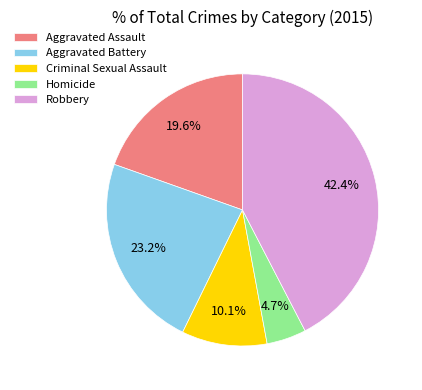

Rank the categories by value from lowest to highest.

Homicide, Criminal Sexual Assault, Aggravated Assault, Aggravated Battery, Robbery